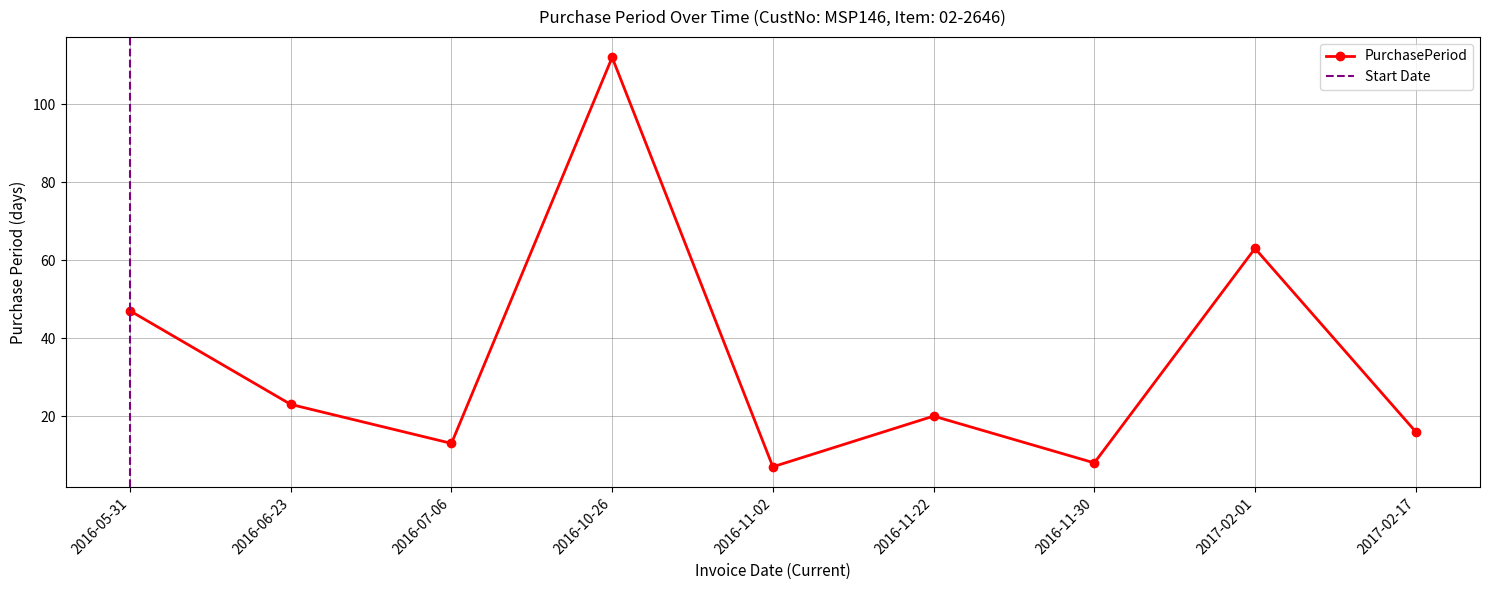

Is this an area chart (filled region under the line)?

No